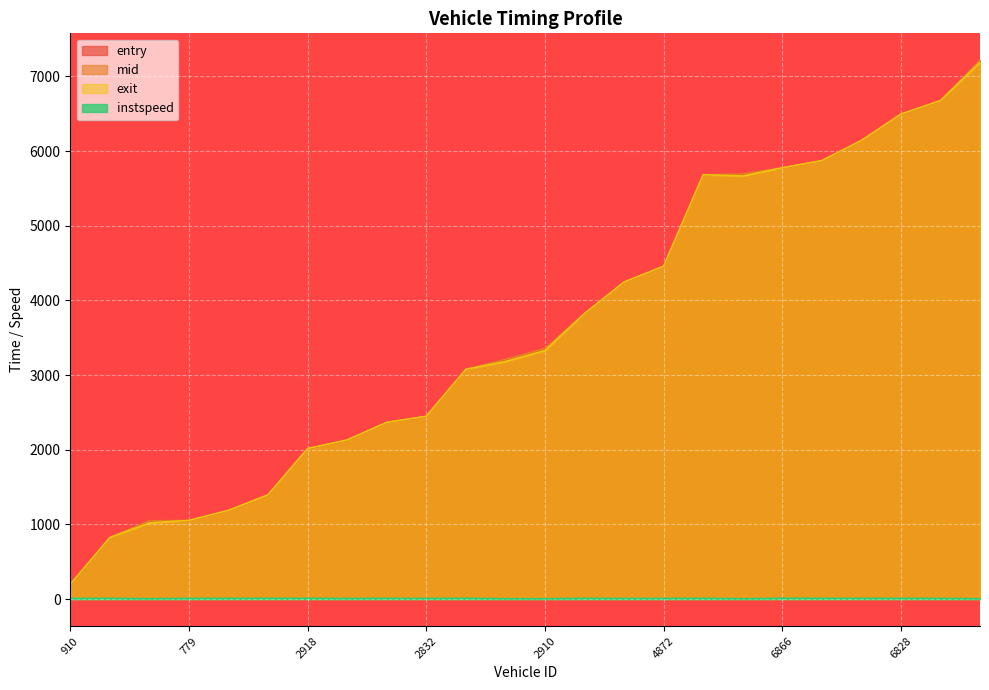

Does the chart display data point markers on the line(s)?

No